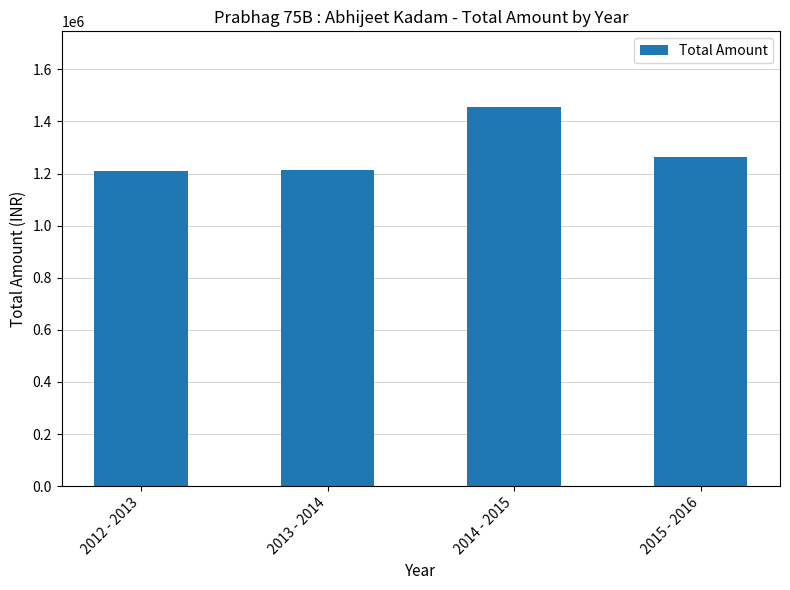

How many data points does each series have?

4